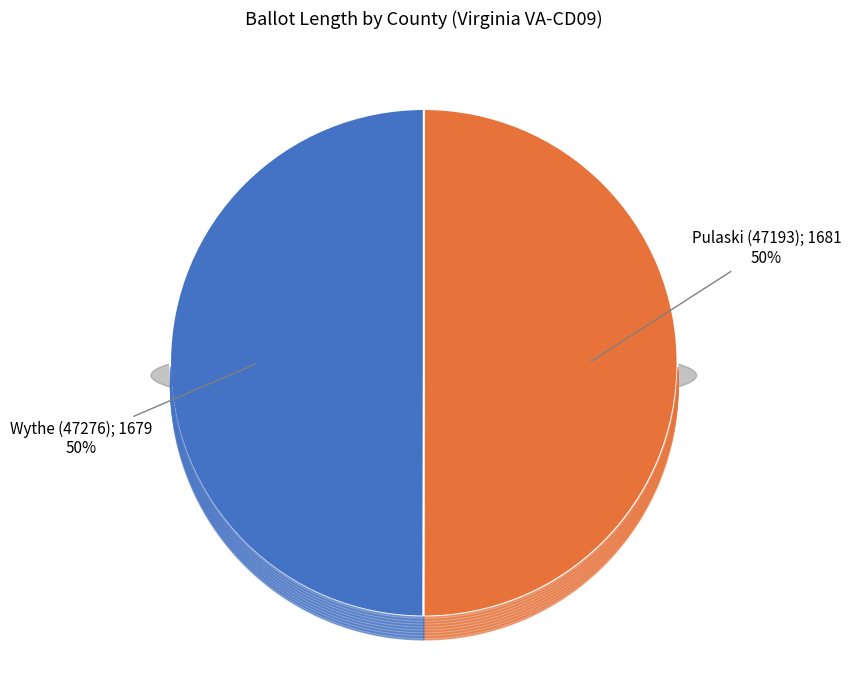

Which slice is the smallest?

Wythe (47276)